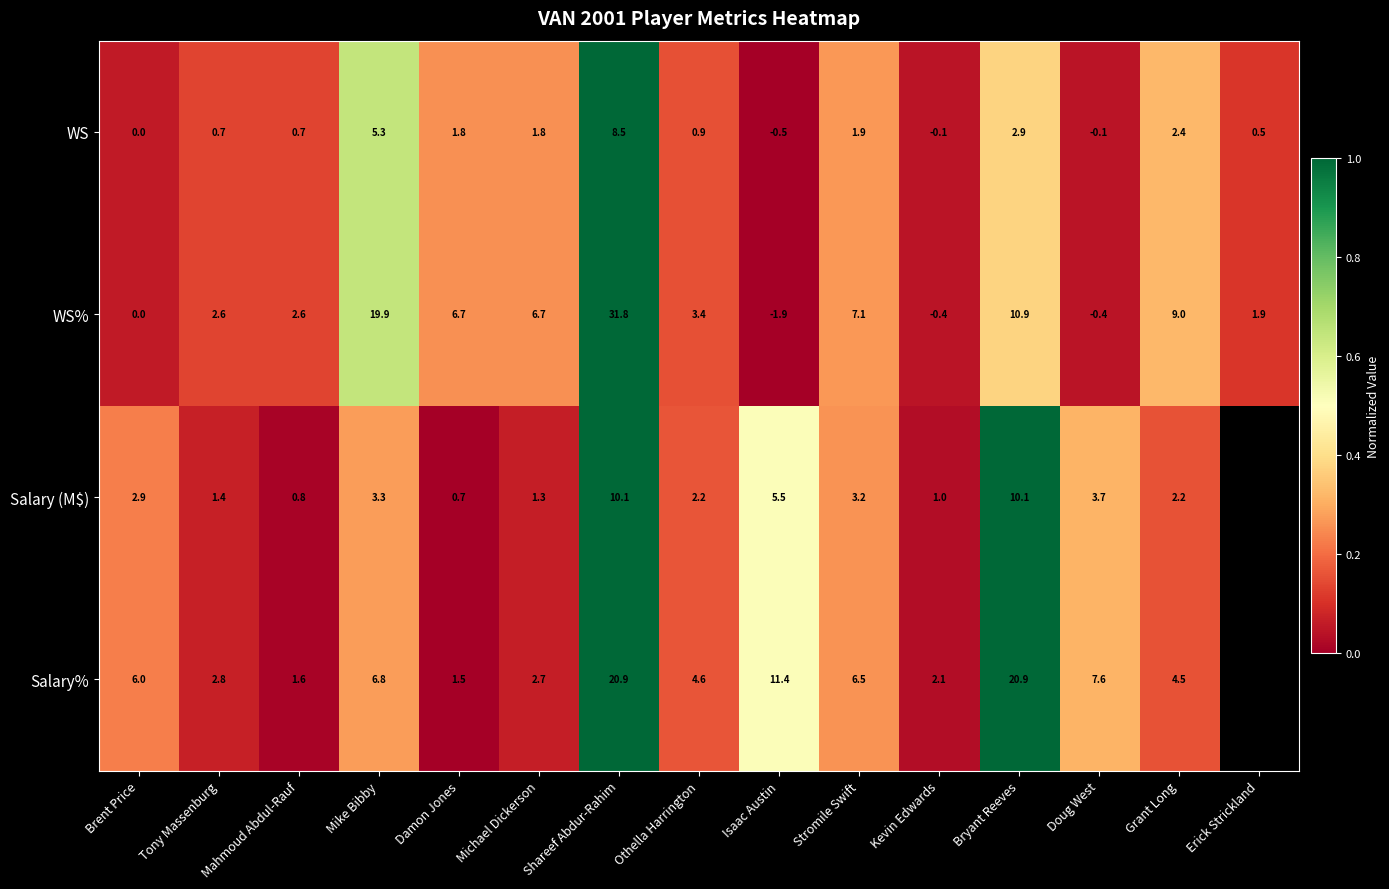

Which label corresponds to the smallest value in the chart?

Isaac Austin